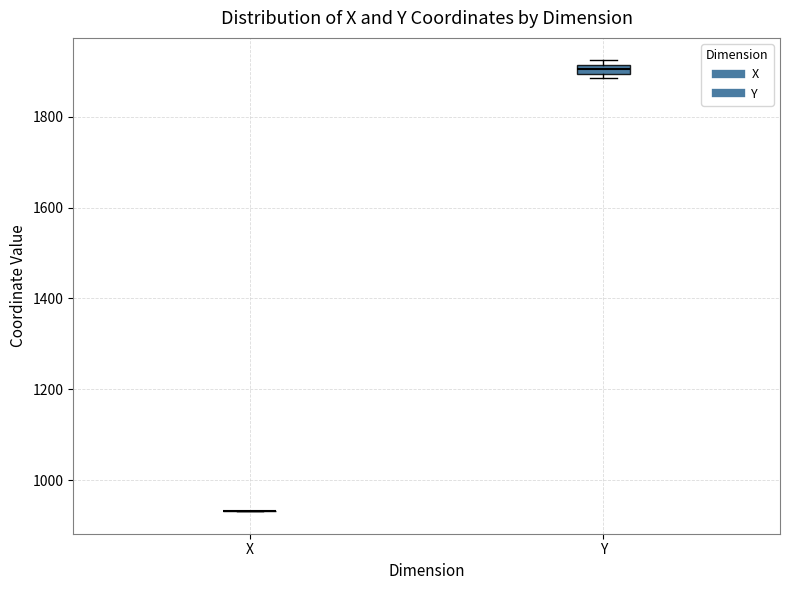

Where is the upper edge of the box for Y on the y-axis? The values are not printed on the chart, so give them approximately, as read against the axis.

1920